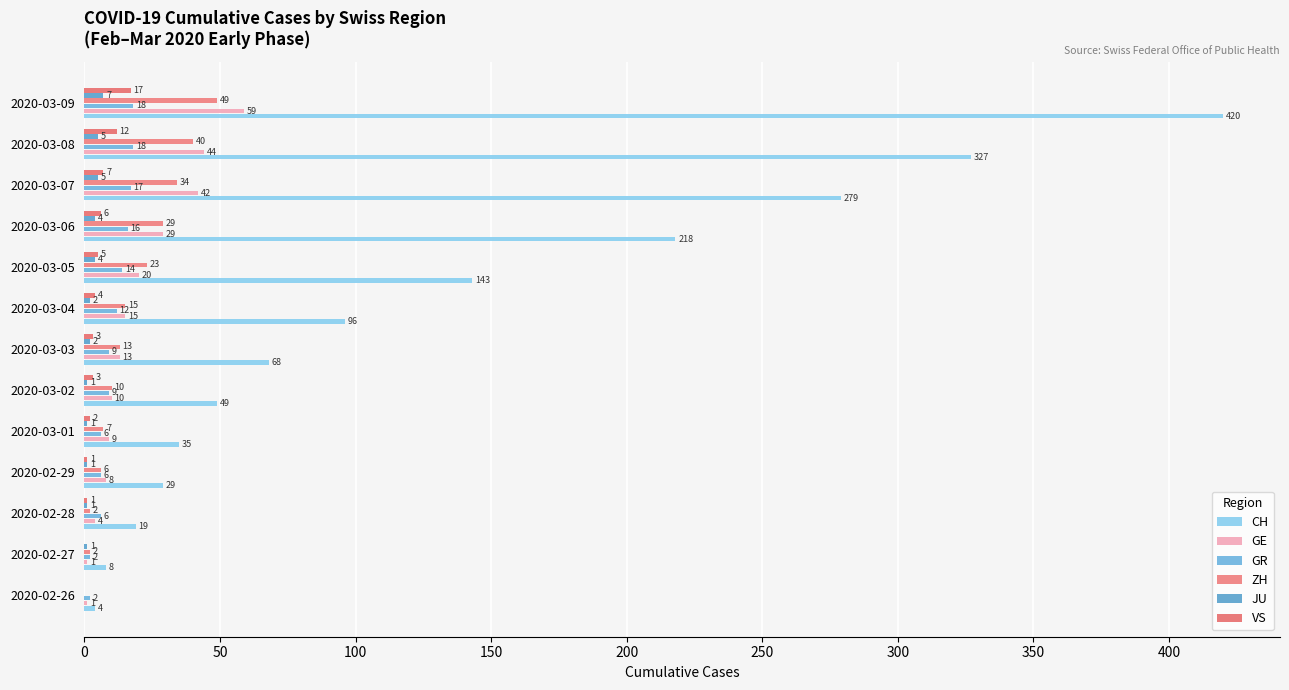

What is the average value of the JU series?

3